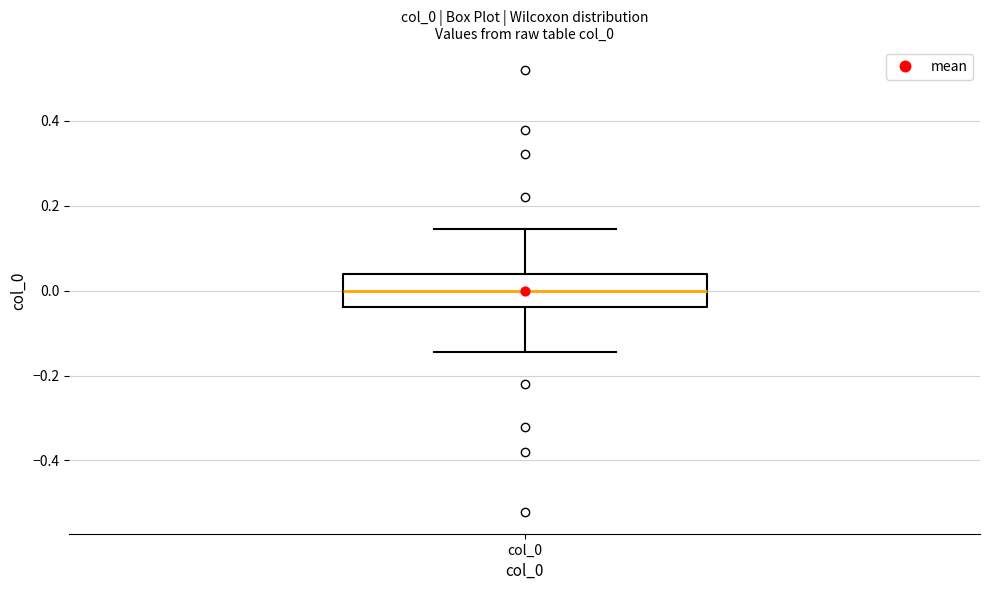

Where does the median line of the box for col_0 sit on the y-axis? The values are not printed on the chart, so give them approximately, as read against the axis.

0.00